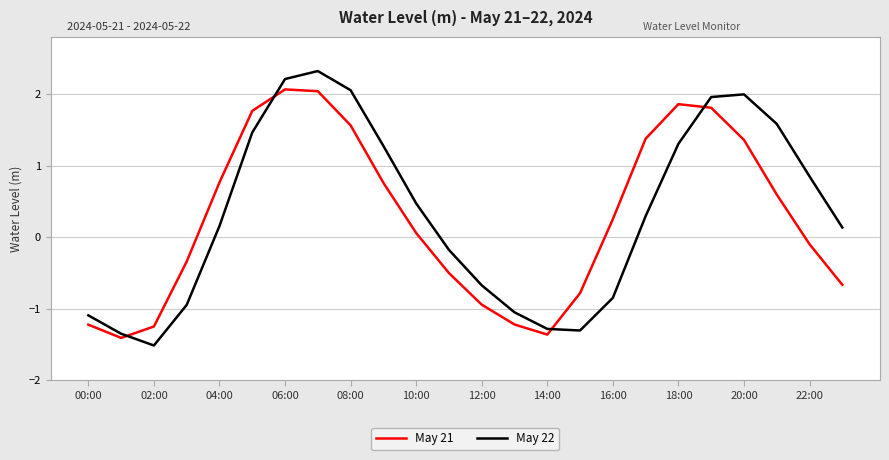

List the series in order of their peak value, highest first.

May 22, May 21